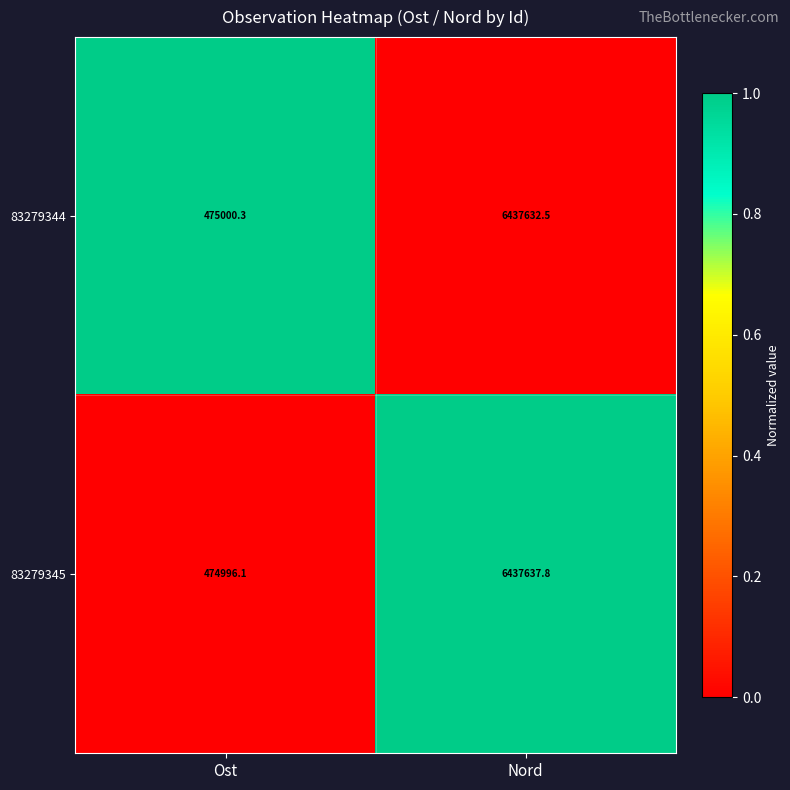

How many data points does each series have?

2